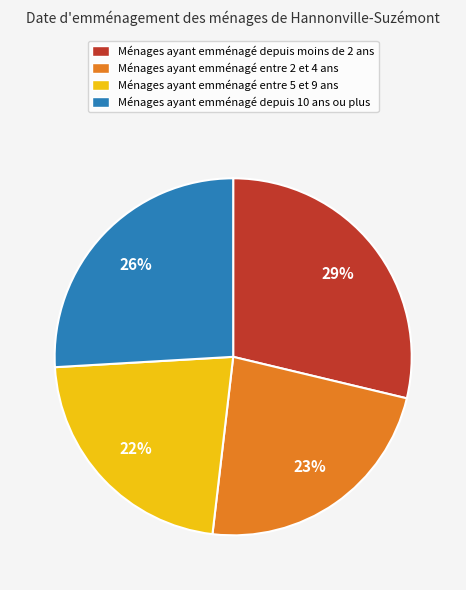

To the nearest percent, what is the average slice percentage?

25%